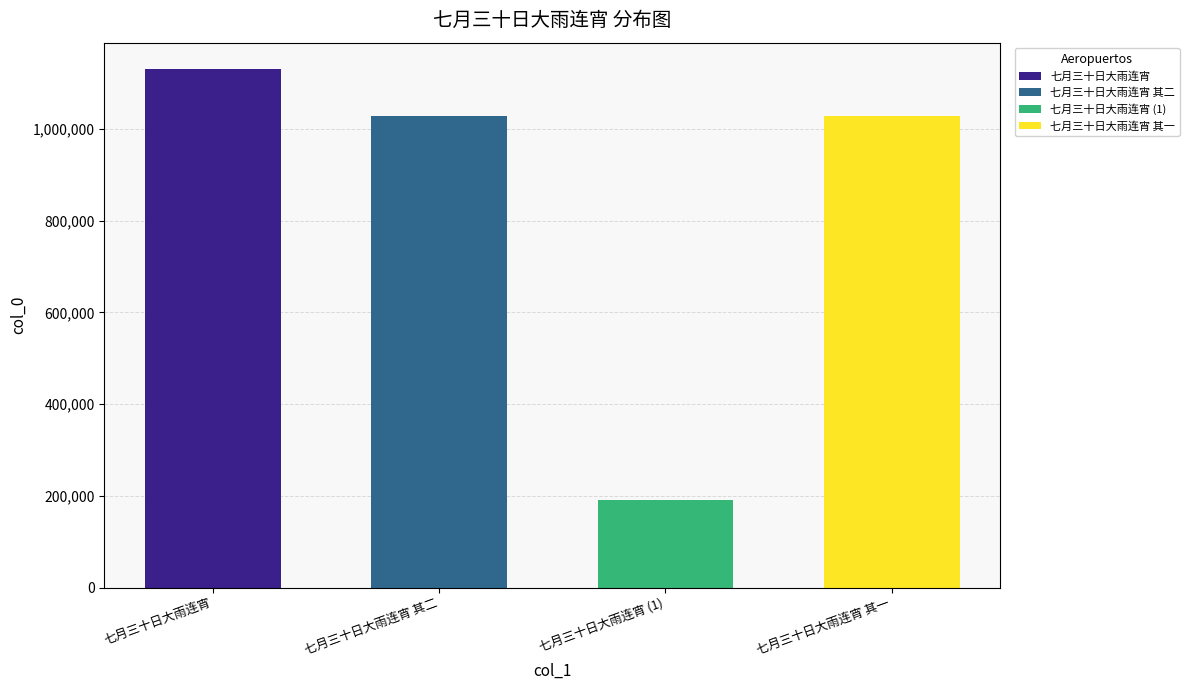

What is the label of the 1st bar from the left?

七月三十日大雨连宵